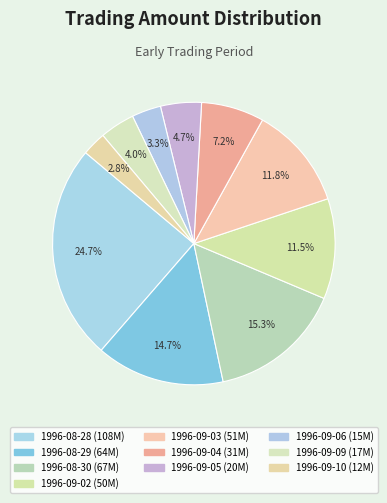

To the nearest percent, what portion does 1996-09-10 represent?

3%